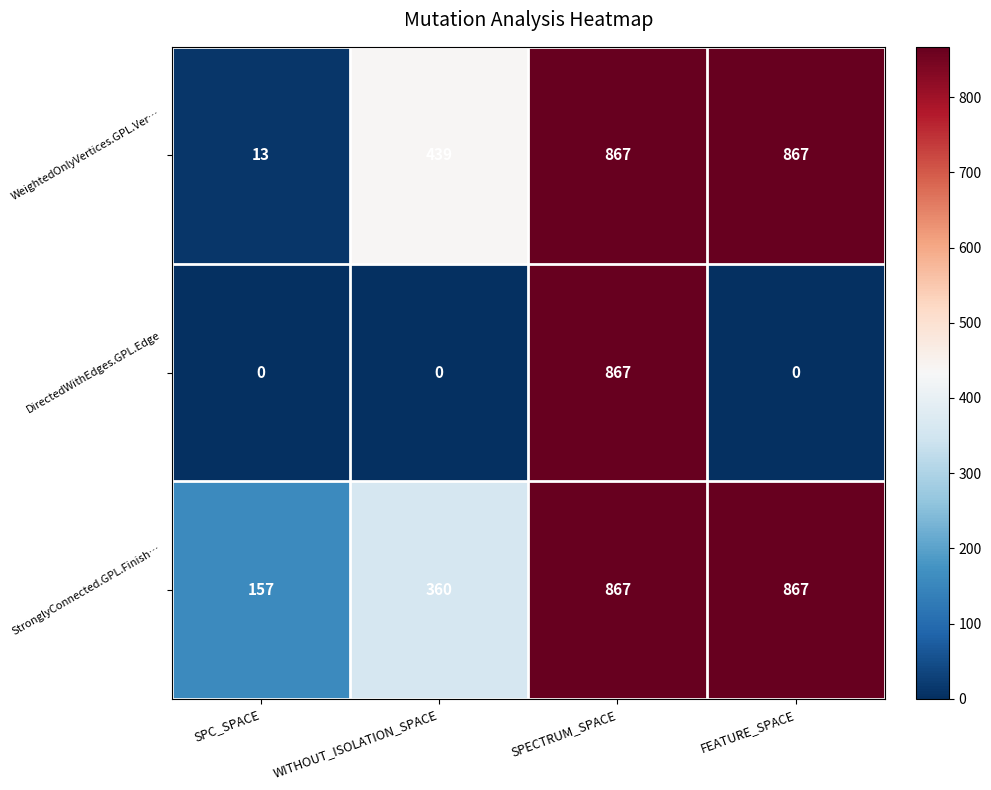

What is the highest value of the DirectedWithEdges.GPL.Edge series?

867